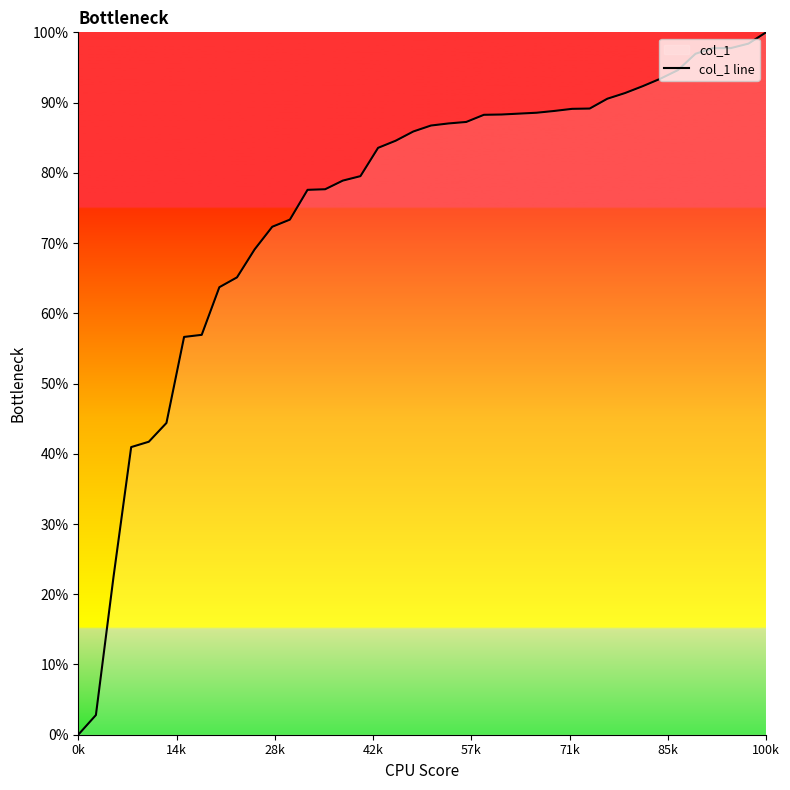

What is the greatest value displayed?

100.0